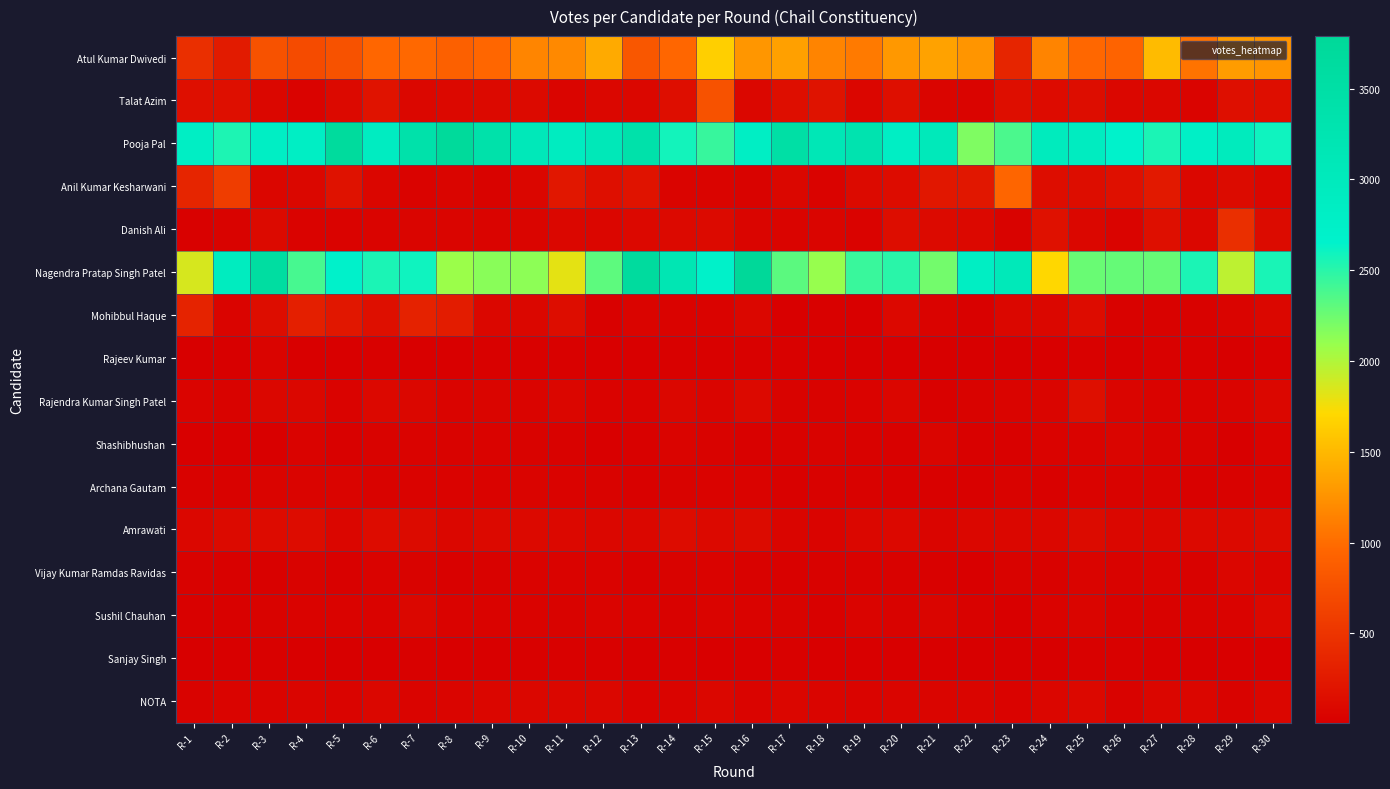

What is the total value across all series at R-18?

7058